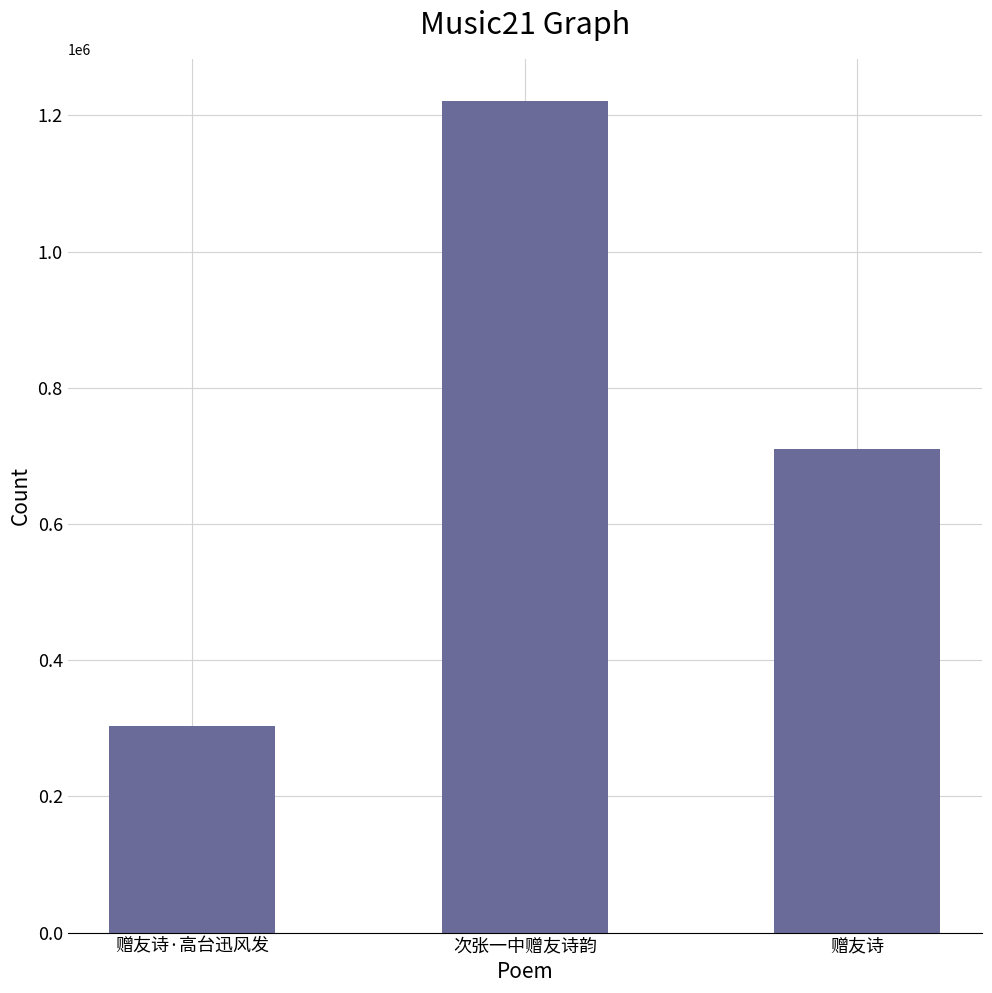

Does the chart contain stacked bars?

No